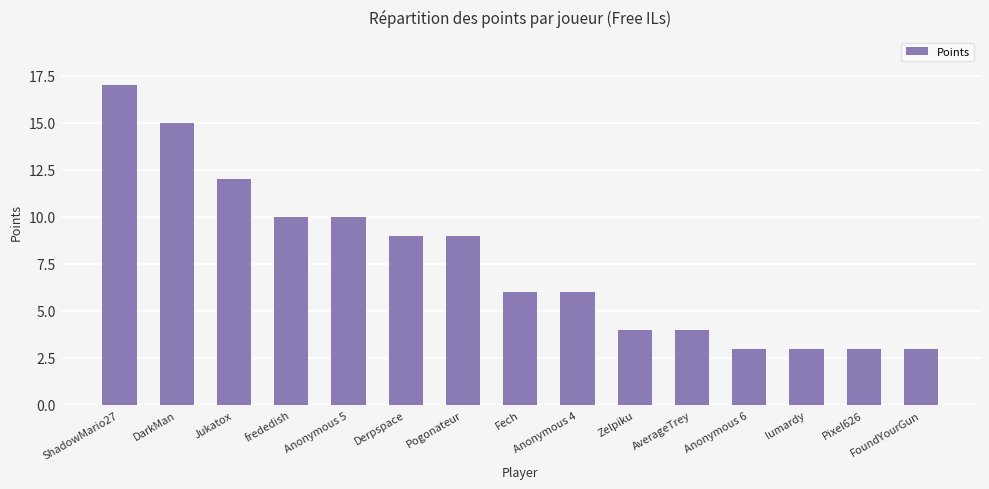

True or false: the data shows 17 at Anonymous 5.

False